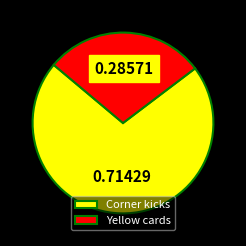

Count the number of slices in the pie.

2